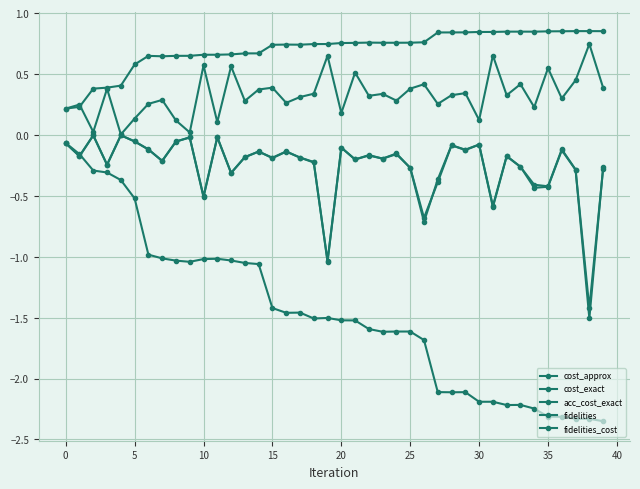

True or false: acc_cost_exact has more than 2 points higher than both neighbors.

True